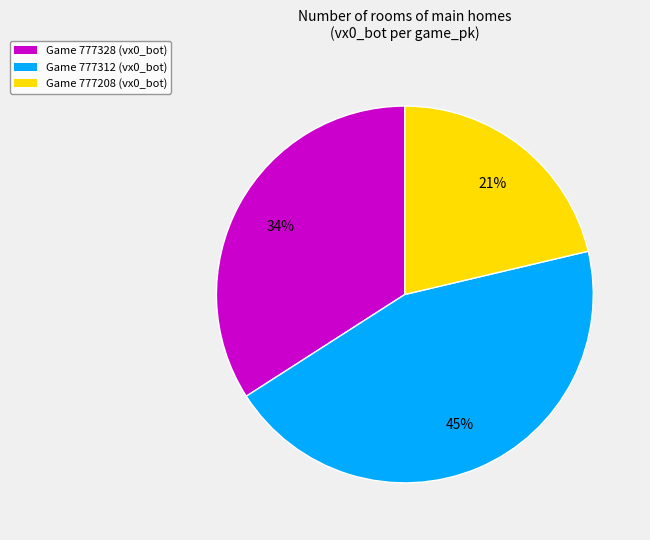

To the nearest percent, what is the combined percentage of Game 777312 (vx0_bot) and Game 777328 (vx0_bot)?

79%